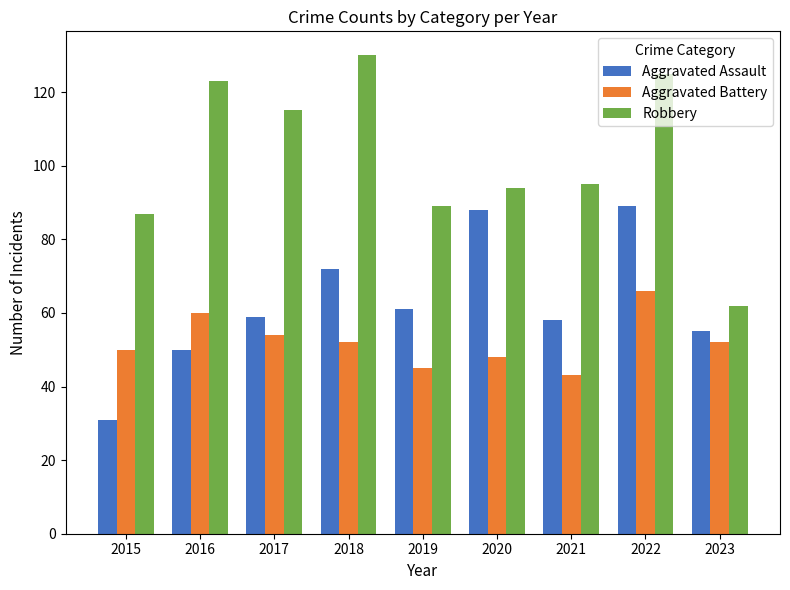

What is the value of the Aggravated Battery bar at the 6th from the left?

48